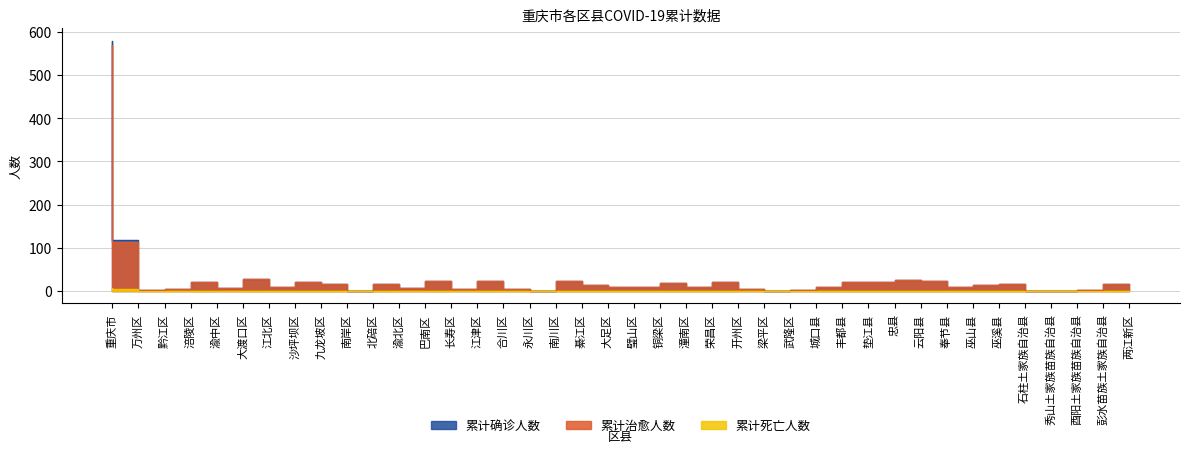

True or false: 累计死亡人数 has a value of 0 at 忠县.

True